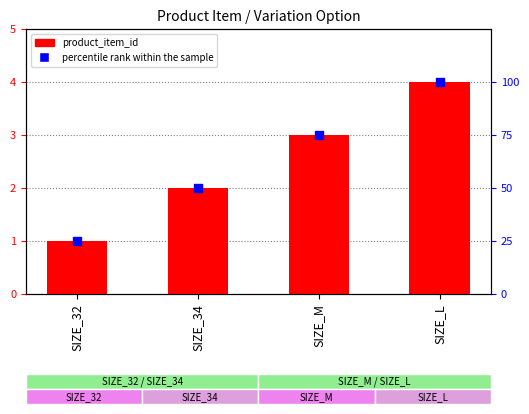

Which series reaches the minimum Y coordinate?

product_item_id